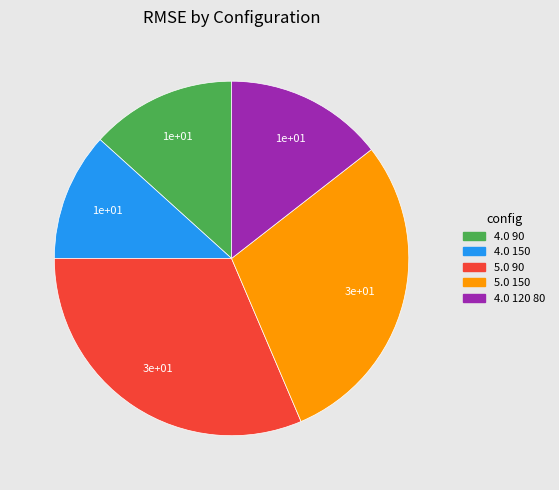

Is 5.0 90 the majority of the pie?

No